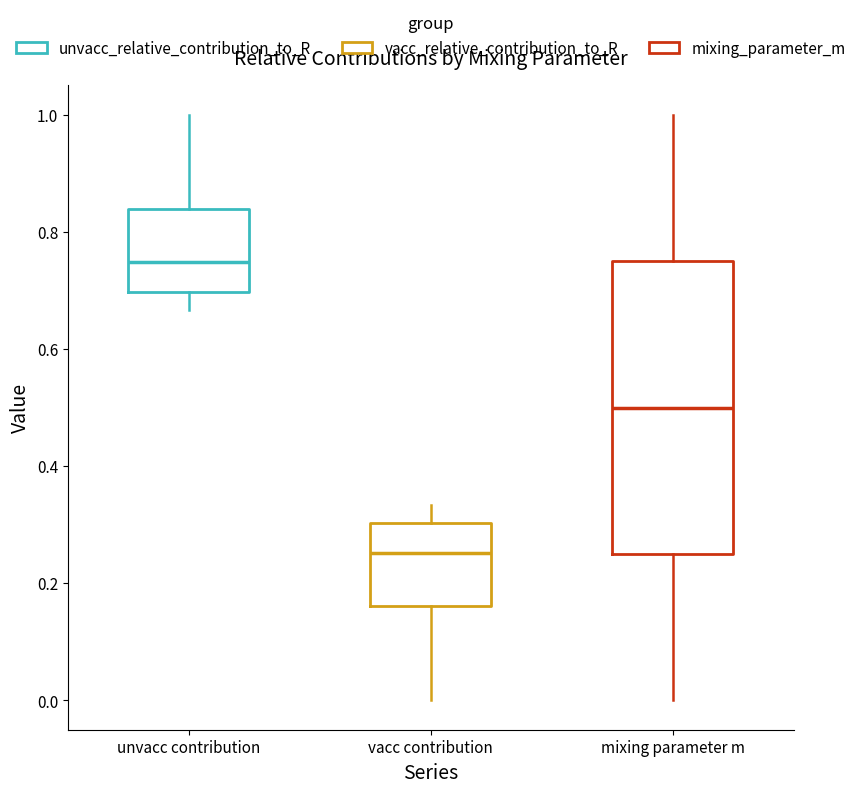

Reading left to right, transcribe this box plot: for each box, give where its median line is, the range the box spans, and where its two whiskers end, as read against the y-axis. The values are not printed on the chart, so give them approximately, as read against the axis.

unvacc contribution: median 0.74, box 0.70 to 0.84, whiskers 0.66 to 1.00
vacc contribution: median 0.26, box 0.16 to 0.30, whiskers 0.00 to 0.34
mixing parameter m: median 0.50, box 0.26 to 0.76, whiskers 0.00 to 1.00